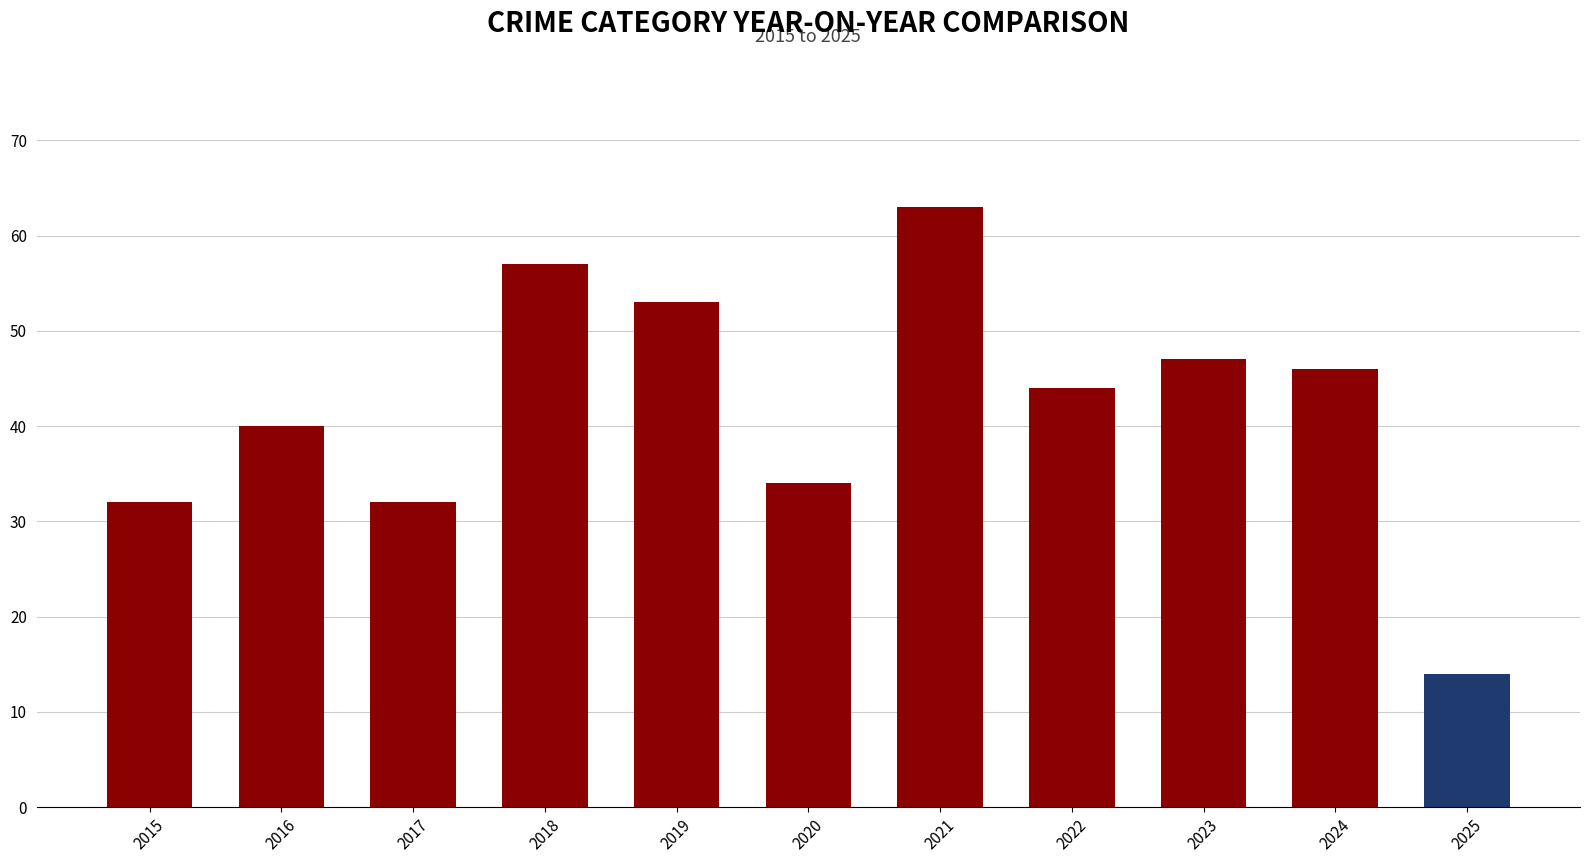

Reading left to right, list all the values displayed in this chart.

32	40	32	57	53	34	63	44	47	46	14